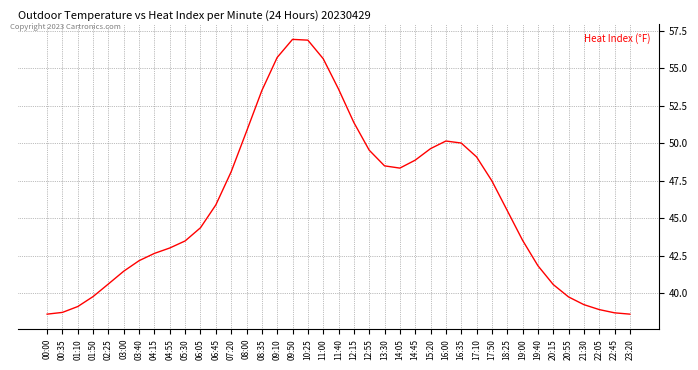

What is the approximate value at 17:10?

49.1